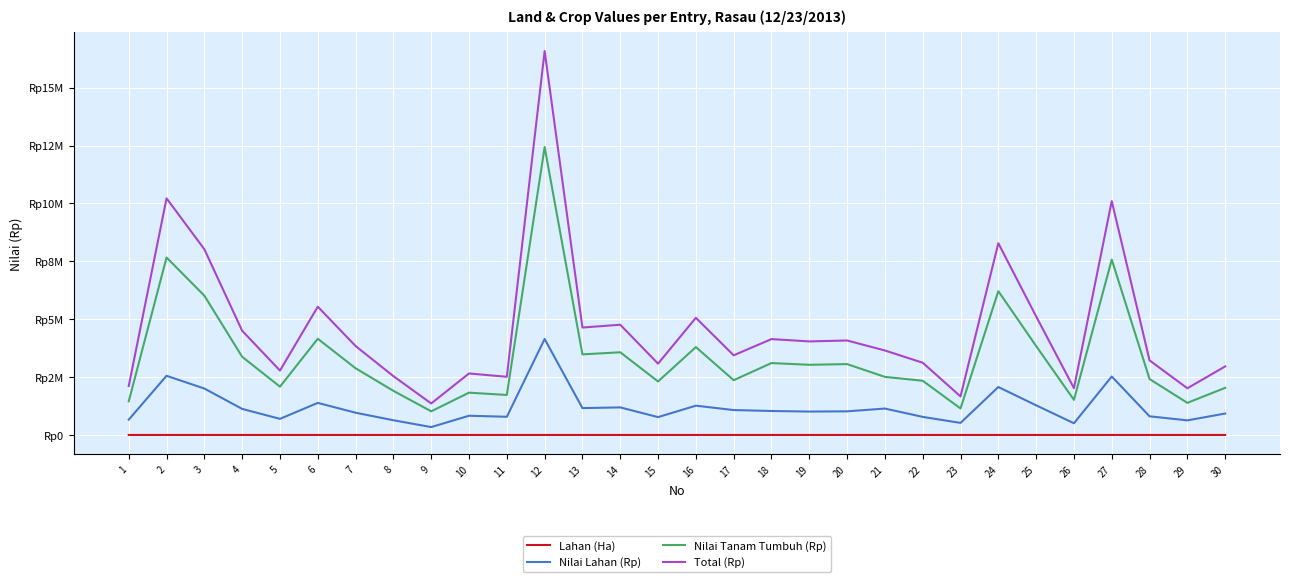

Which has a higher value, 4 or 25?

25